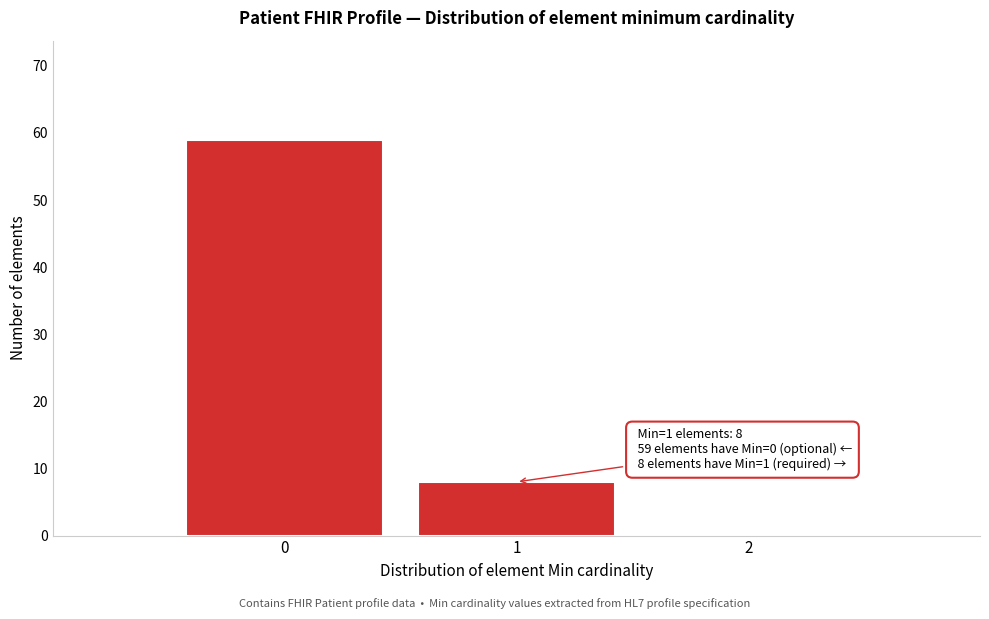

Which range on the x-axis has the tallest bar?

-0.5 to 0.5